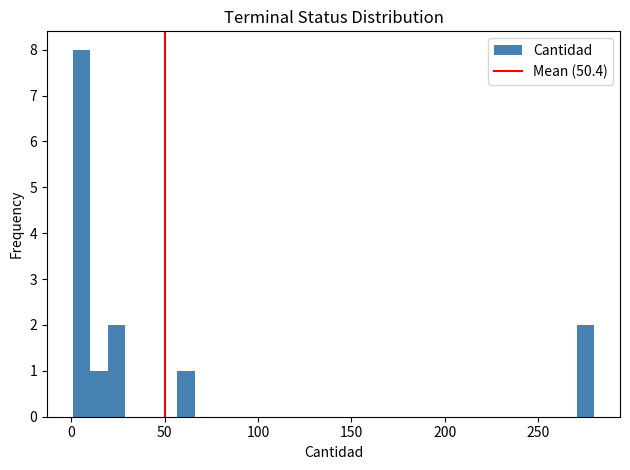

Around what value on the x-axis is the tallest bar? Give the approximate position of its centre, as read against the axis.

5